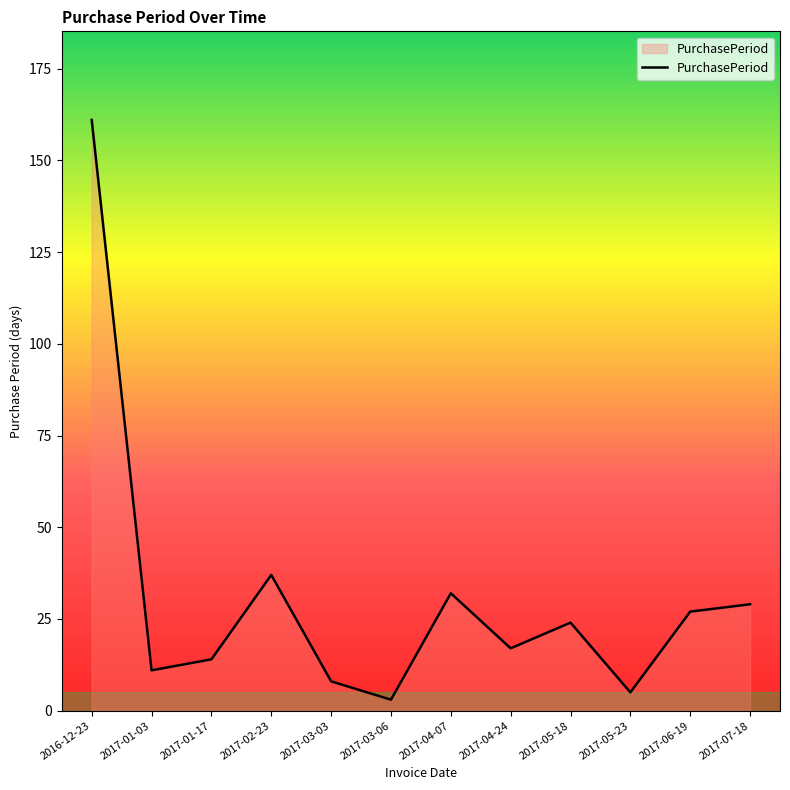

What position from the left is 2017-04-24?

8